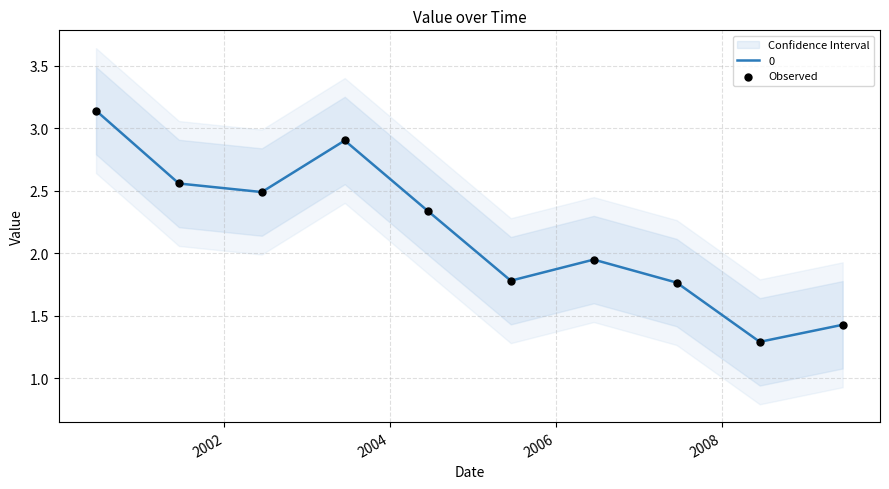

What is the minimum value for 0?

1.3